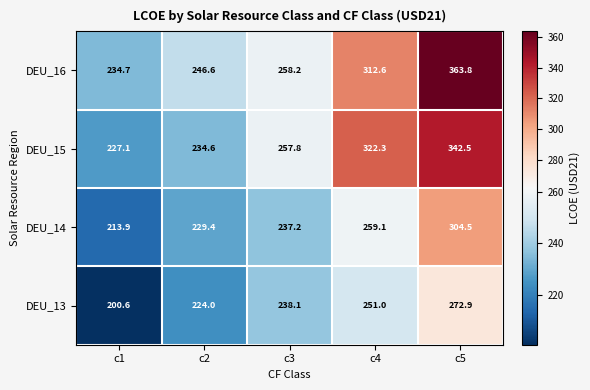

The value of DEU_16 at c1 is 127.2. True or false?

False